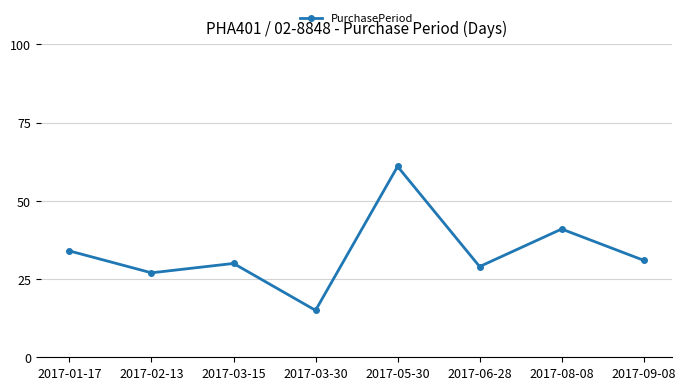

What is the label of the 2nd point from the right?

2017-08-08